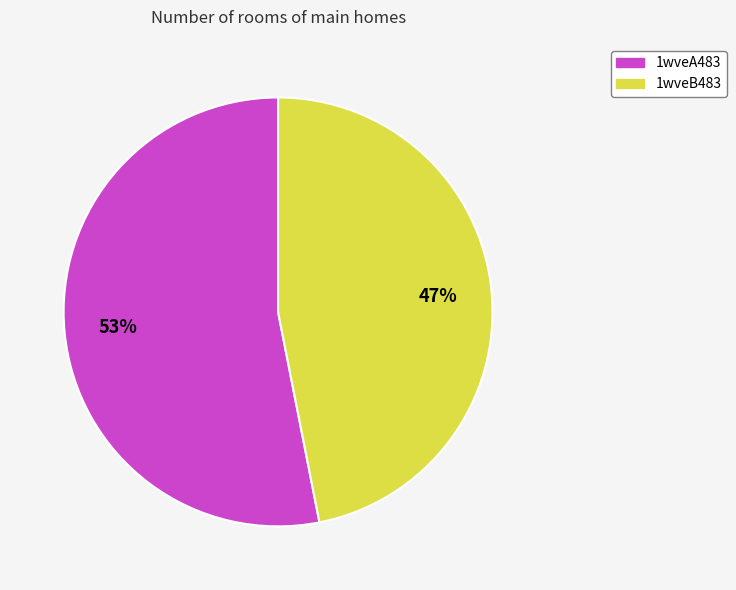

Rank the categories by value from highest to lowest.

1wveA483, 1wveB483